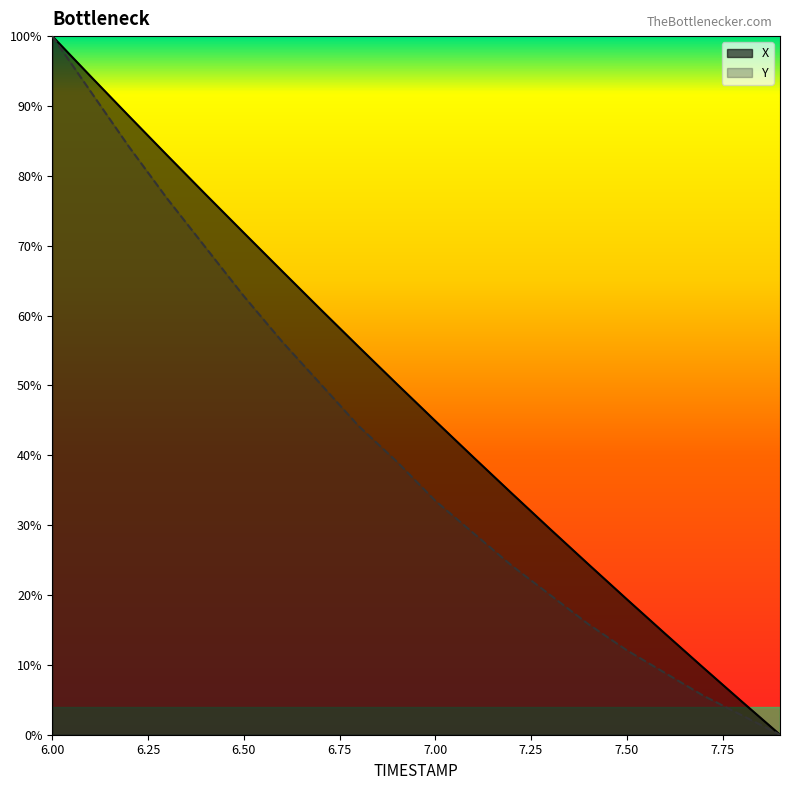

What is the label of the 11th point from the right?

9